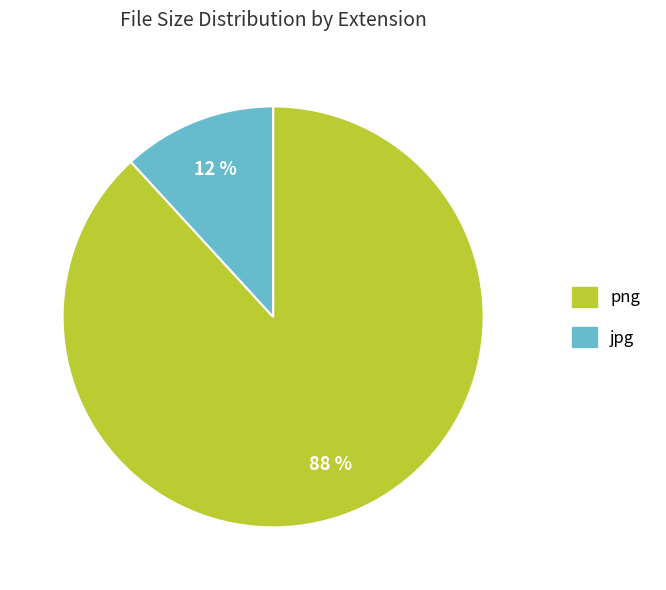

Is there a majority slice in this chart?

Yes